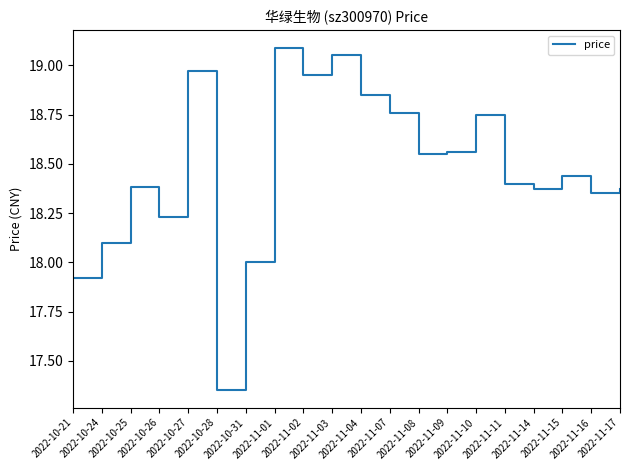

What is the difference between the maximum and minimum values?

1.7